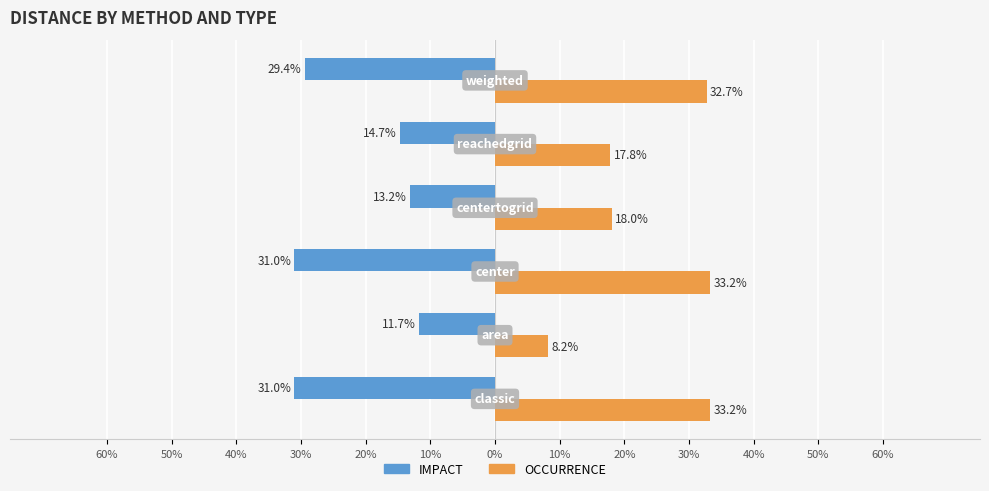

Reading left to right, list all the values displayed in this chart.

IMPACT: -0.3	-0.1	-0.3	-0.1	-0.1	-0.3
OCCURRENCE: 0.3	0.1	0.3	0.2	0.2	0.3